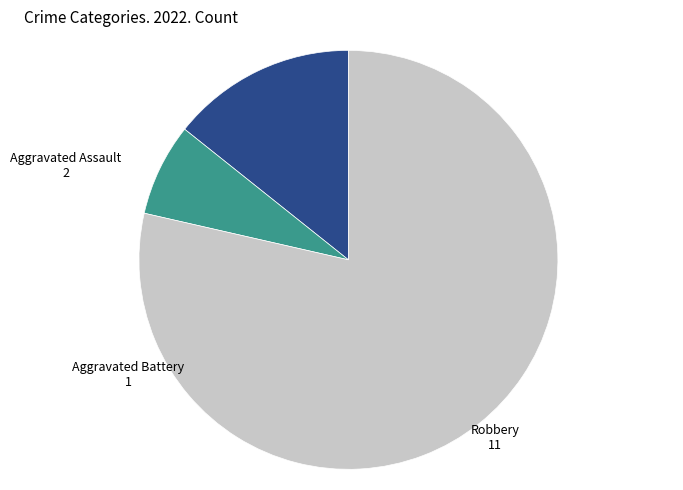

Rank the categories by value from highest to lowest.

Robbery, Aggravated Assault, Aggravated Battery